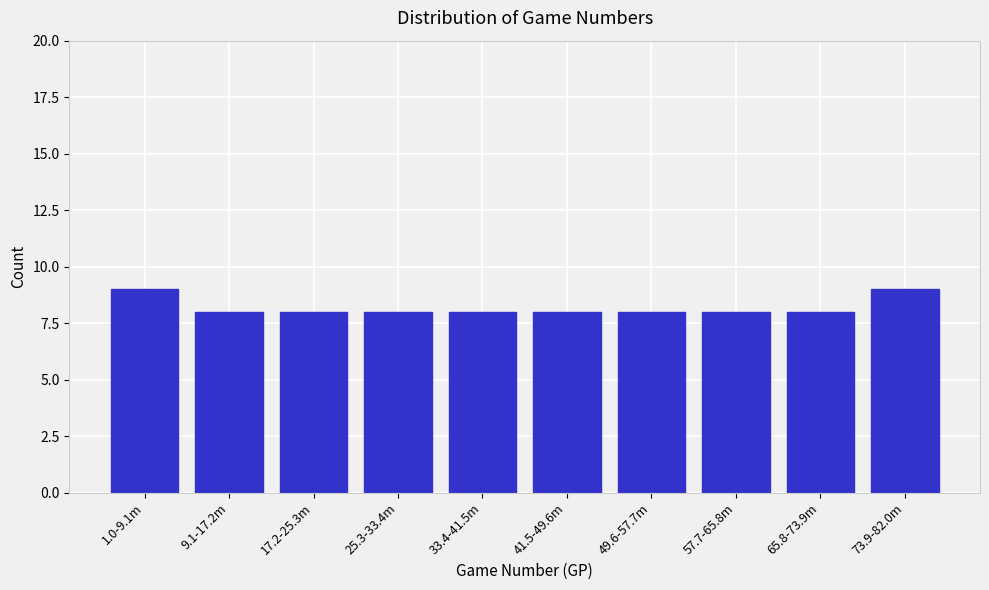

Reading right to left, extract all data points from this chart.

9	8	8	8	8	8	8	8	8	9